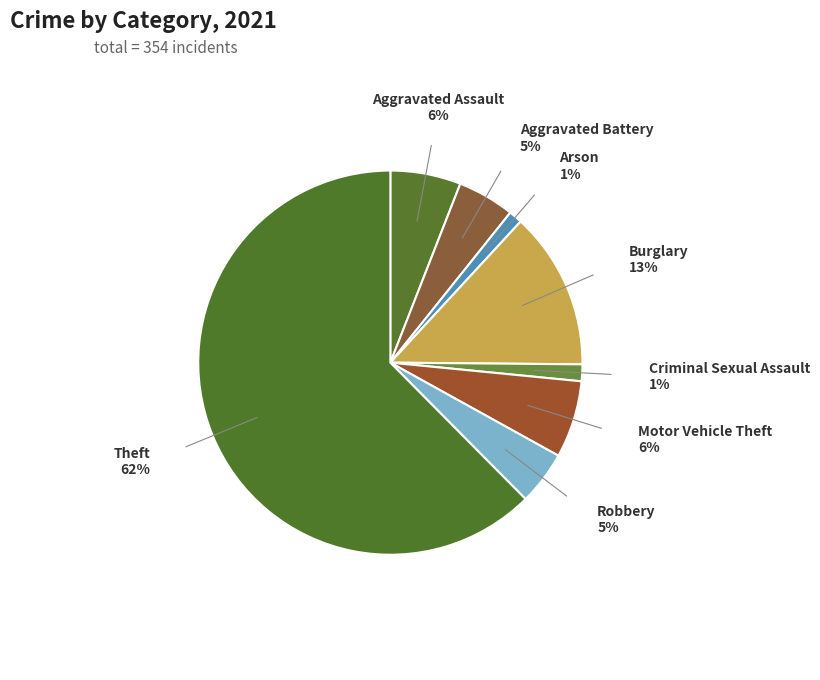

Does Robbery account for over 50% of the chart?

No